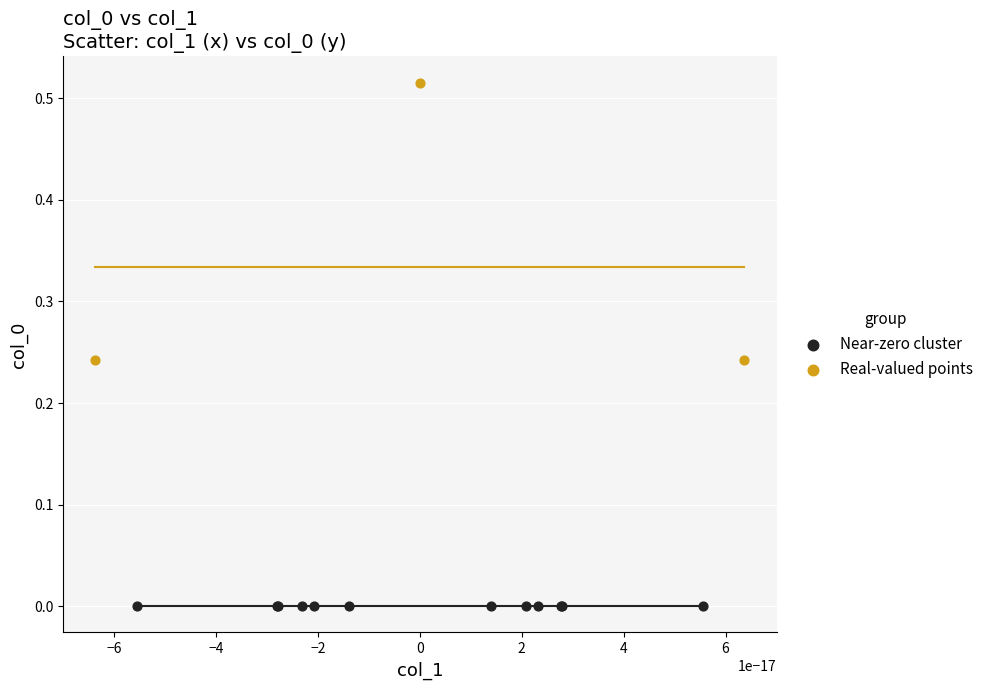

Which series has the largest Y range (max minus min)?

Real-valued points